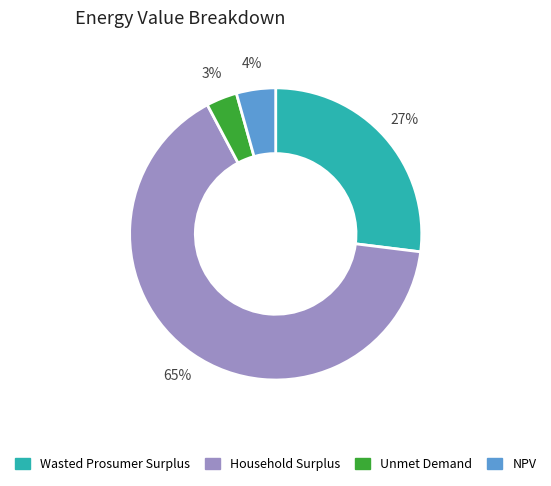

Which category has the smallest portion of the pie?

Unmet Demand